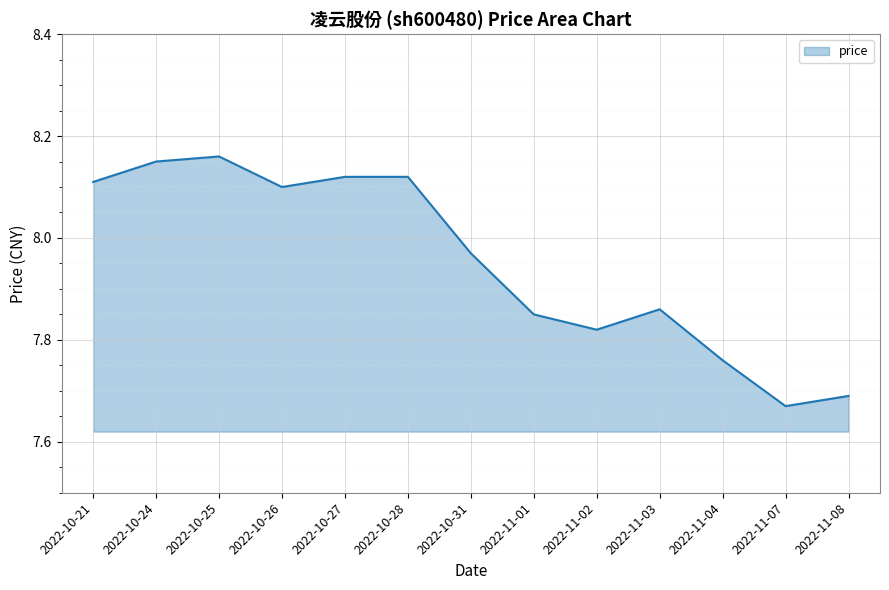

Does the chart display data point markers on the line(s)?

No